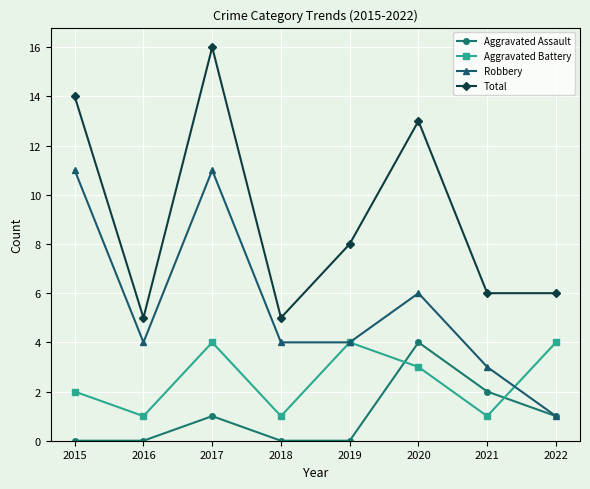

How many data points does each series have?

8